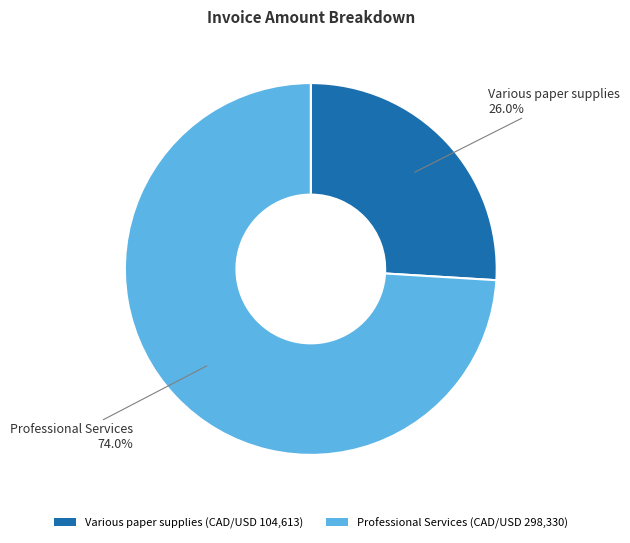

Rank the categories by value from lowest to highest.

Various paper supplies (CAD/USD 104,613), Professional Services (CAD/USD 298,330)